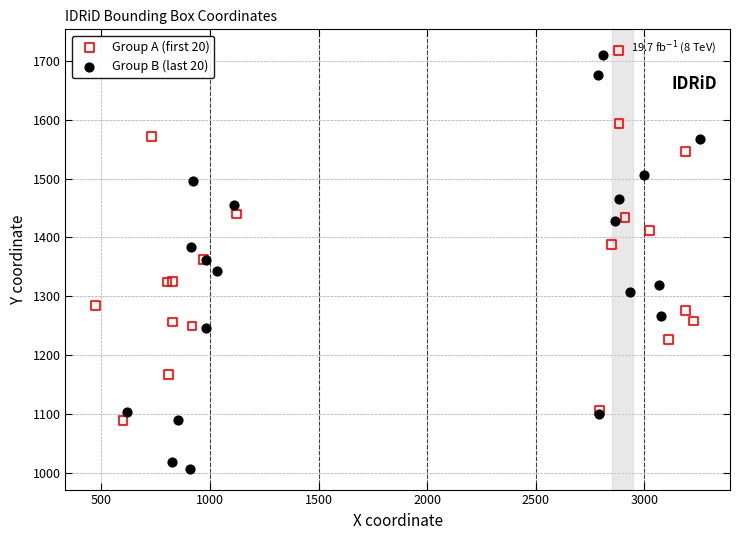

Which series has the widest spread of Y values?

Group B (last 20)